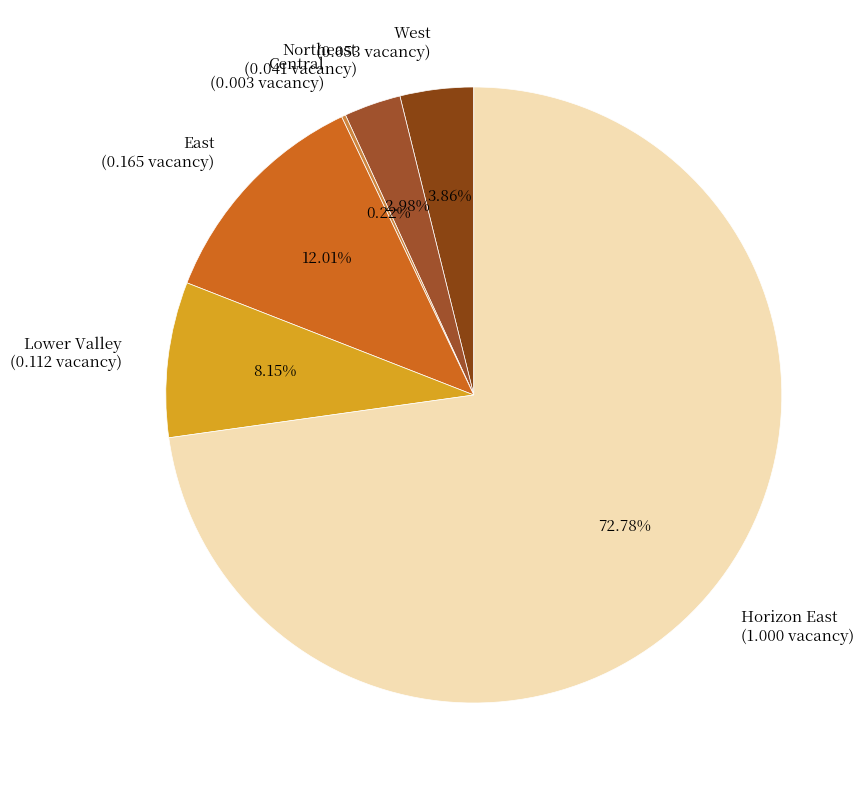

To the nearest percent, what is the average slice percentage?

17%